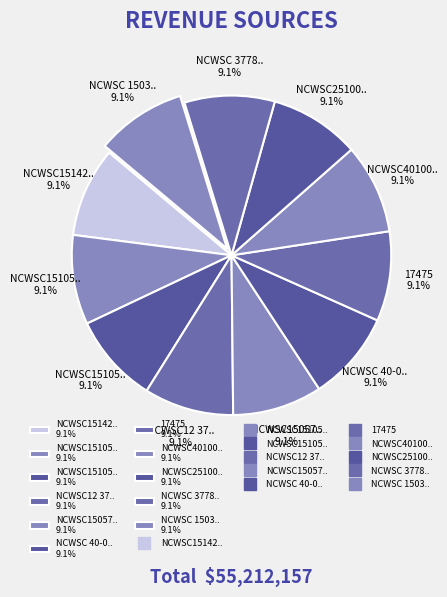

What is the ratio of the value at NCWSC 1503127015 to the value at NCWSC 40-000224-15?

1.0